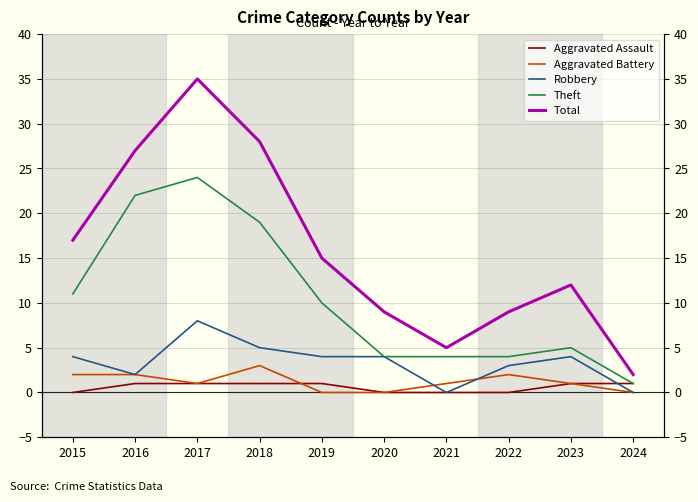

Which category has the highest value in the Theft series?

2017